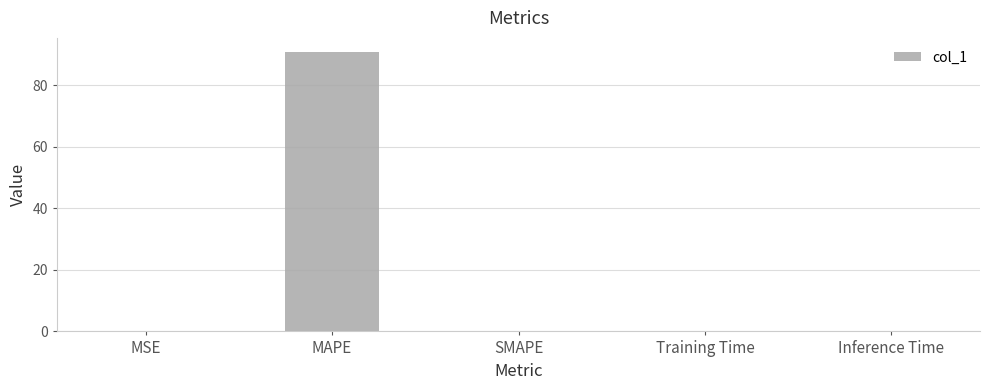

Read the value at MAPE.

90.9